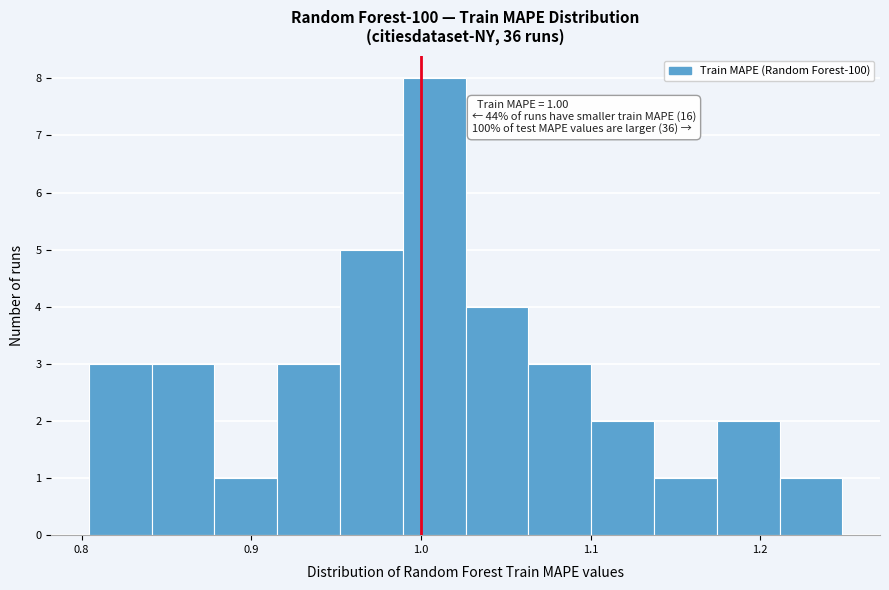

Around what value on the x-axis is the tallest bar? Give the approximate position of its centre, as read against the axis.

1.01